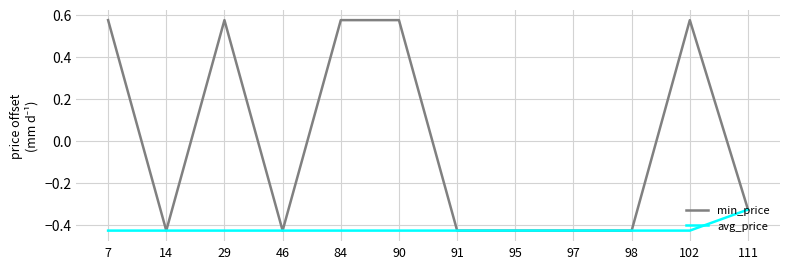

Is it true that avg_price equals -0.8 at 102?

False